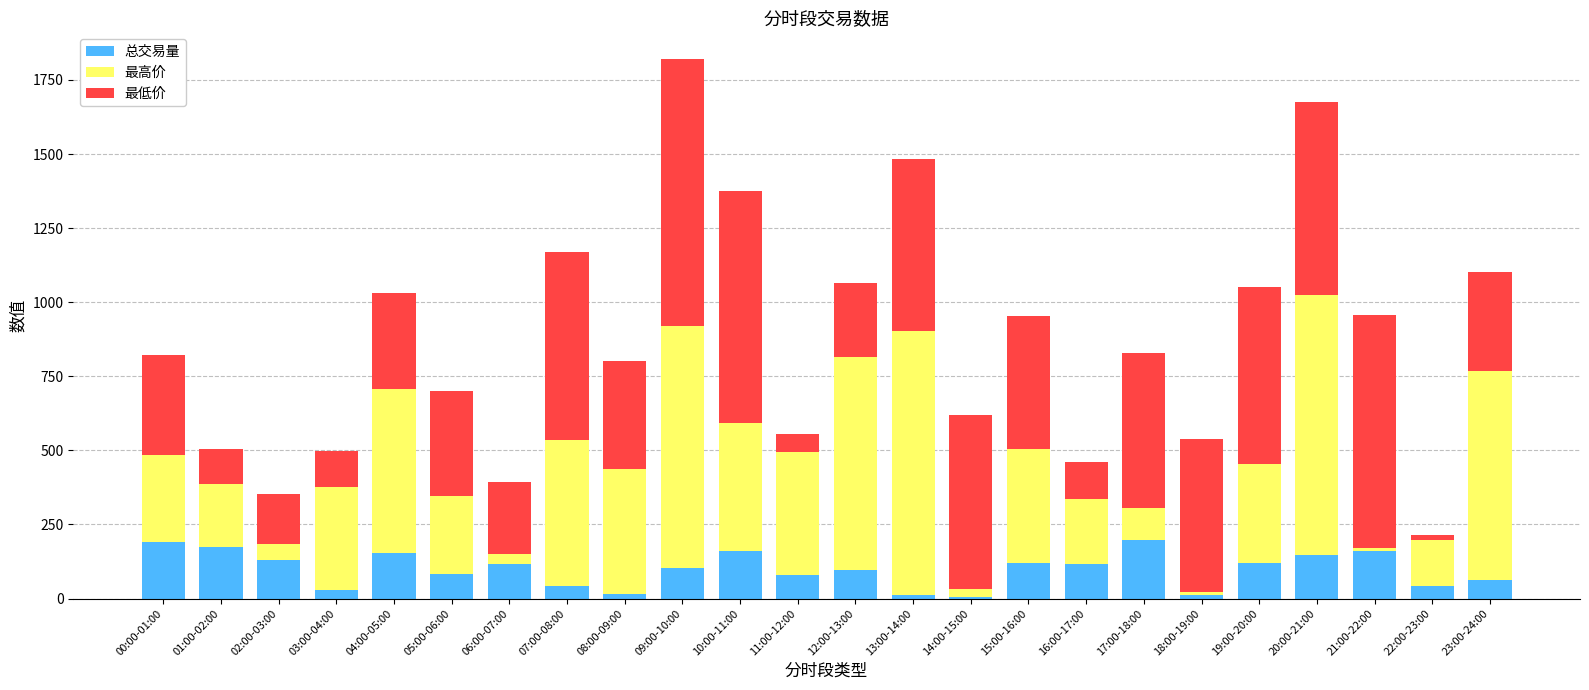

What is the sum of the 总交易量 values at 05:00-06:00 and 15:00-16:00?

205.0